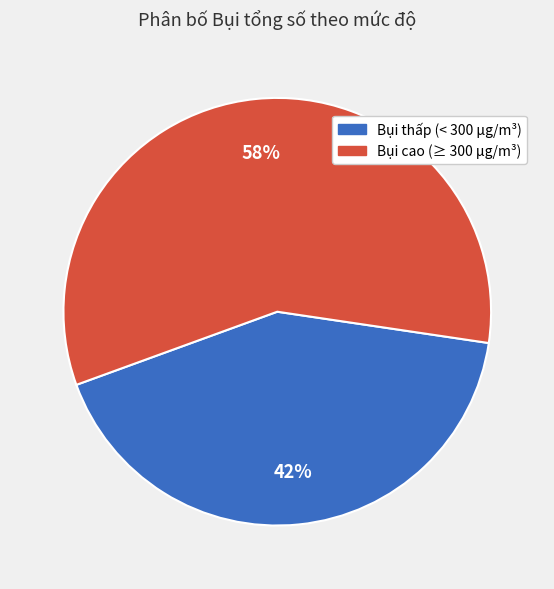

Is there any slice that represents more than half of the pie?

Yes